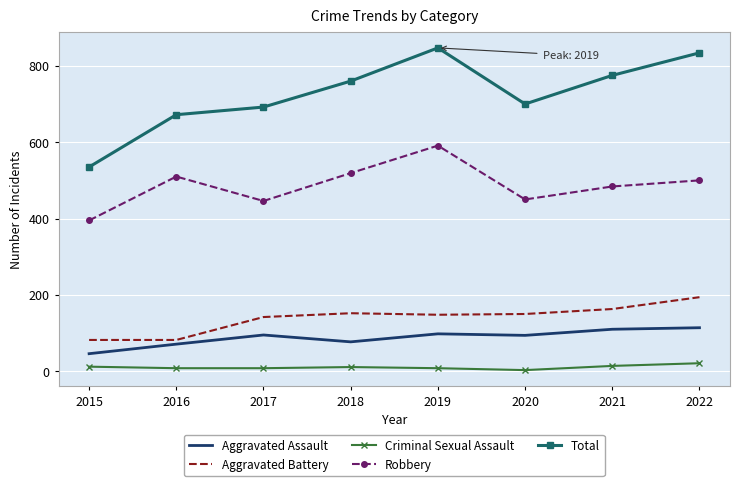

Is it true that Criminal Sexual Assault equals 11 at 2018?

True